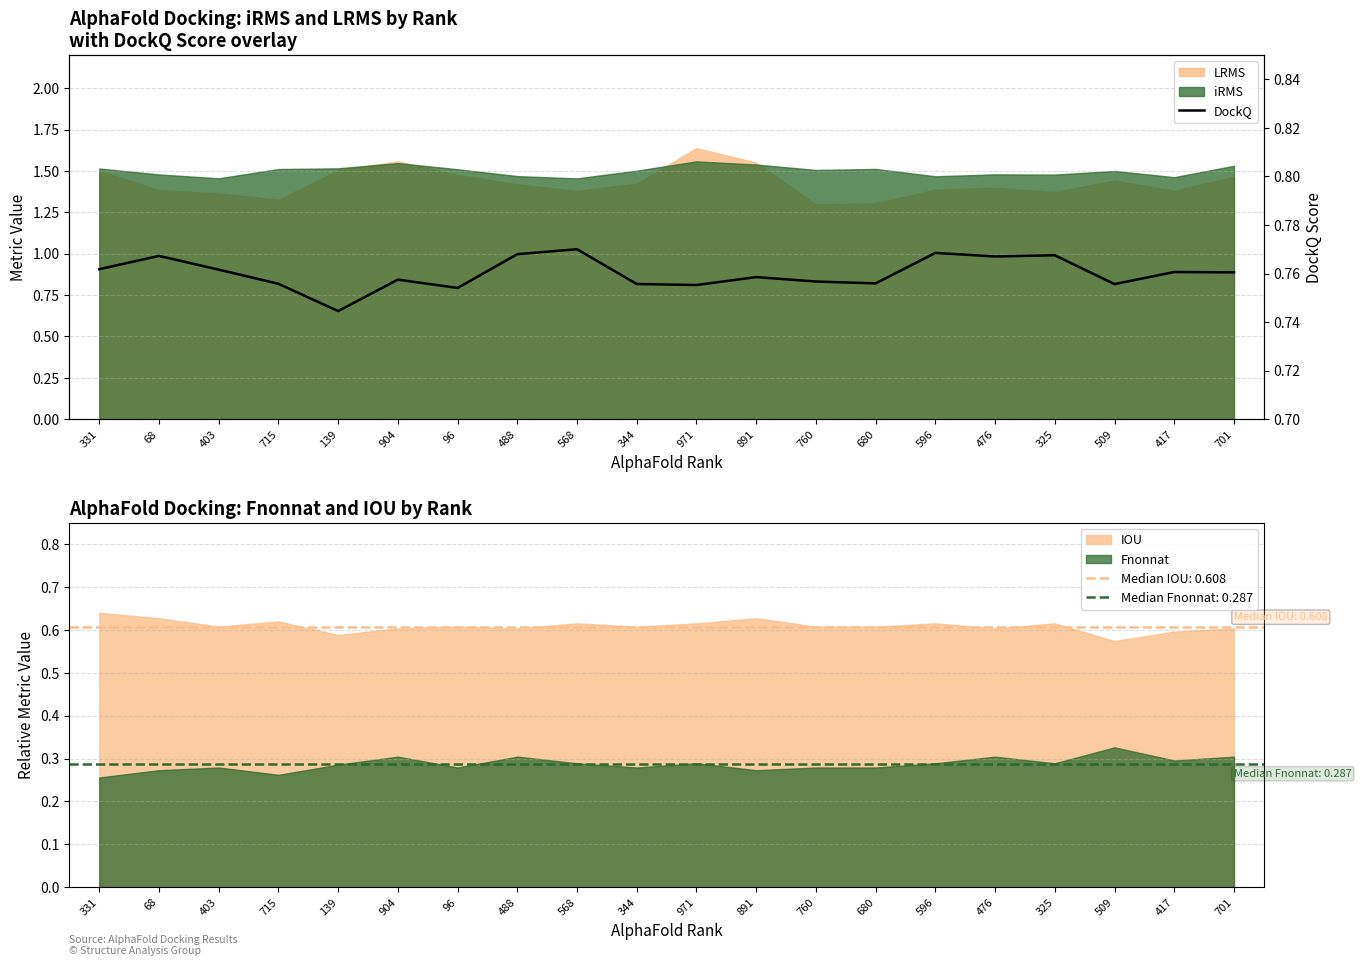

Read the value at 96.

0.8